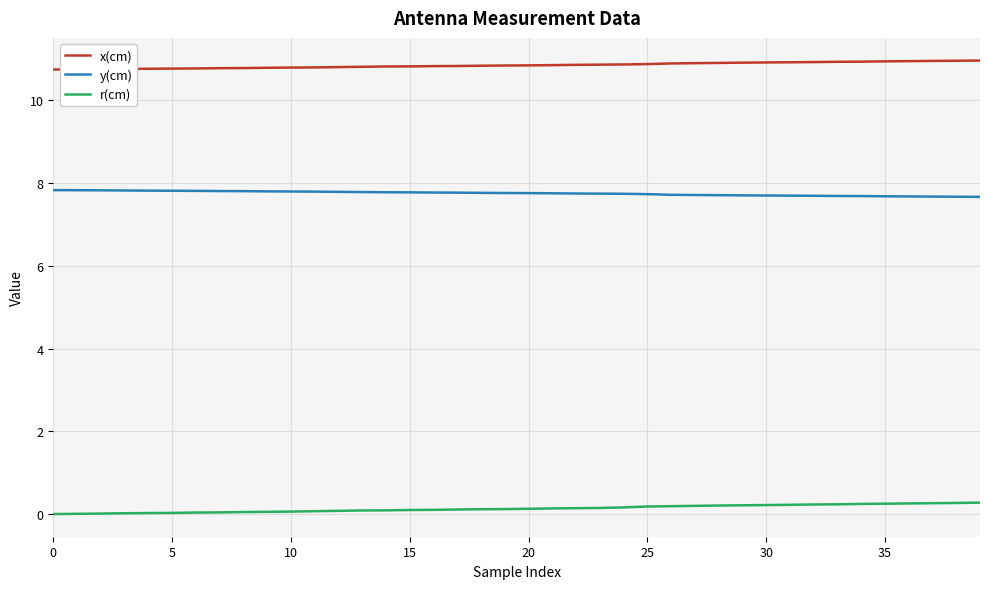

Is this an area chart (filled region under the line)?

No